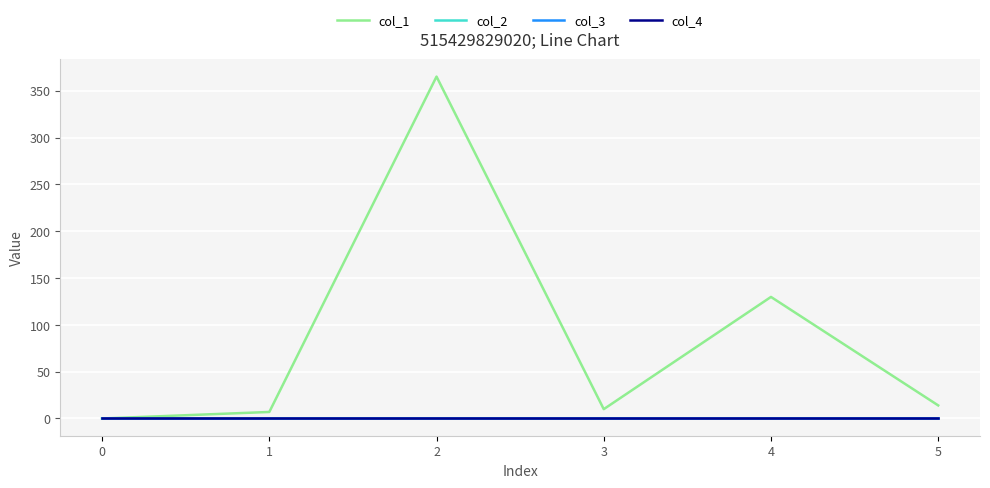

Which series changed the most between 2 and 5?

col_1